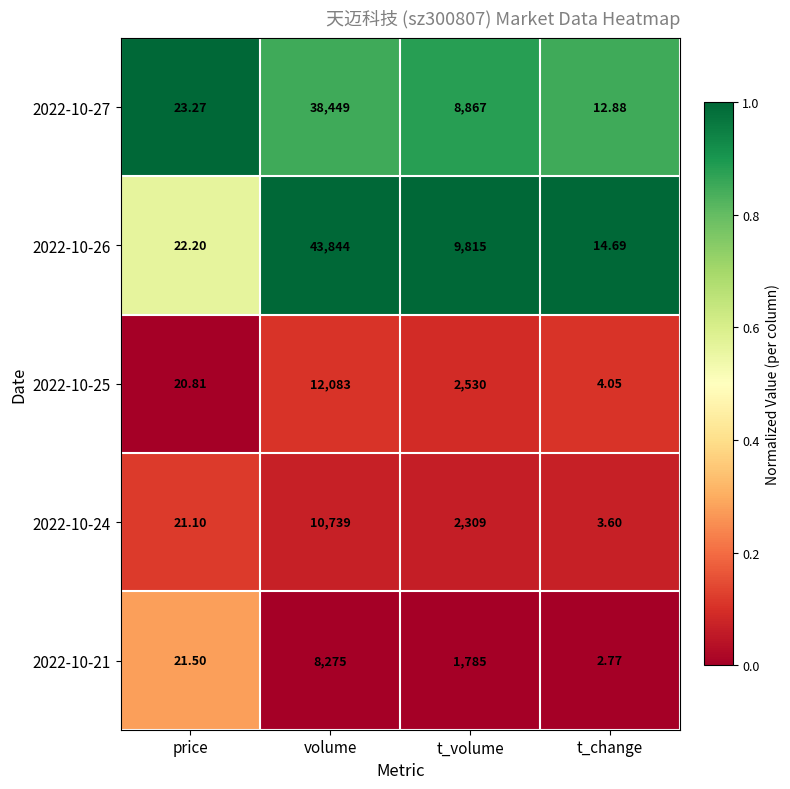

Which series changed the most between volume and t_volume?

2022-10-26